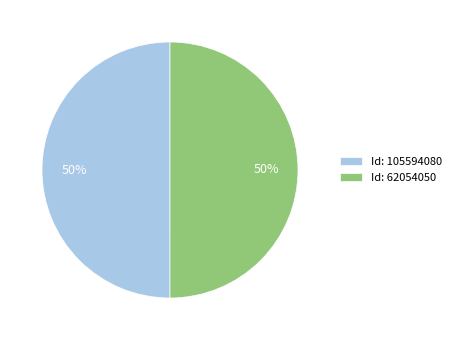

Approximately how many times larger is the value at Id: 105594080 compared to Id: 62054050?

1.0